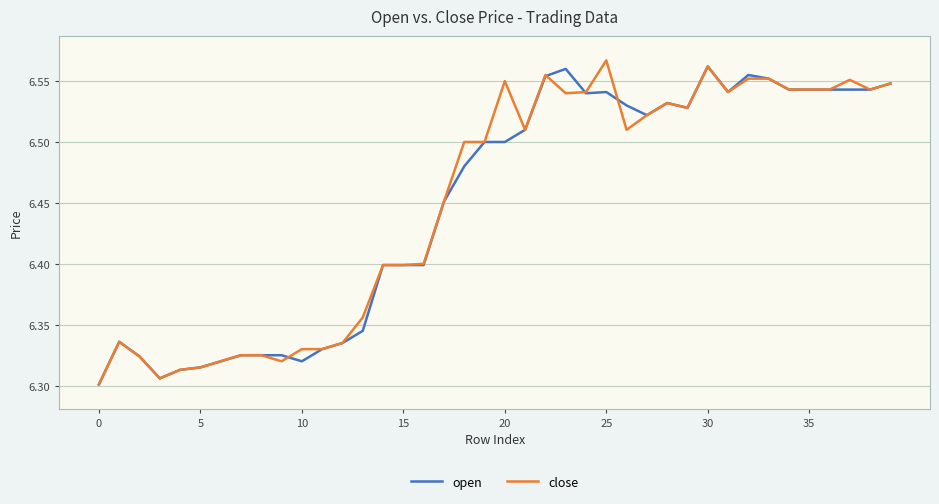

What are all the series names shown in the legend?

open, close